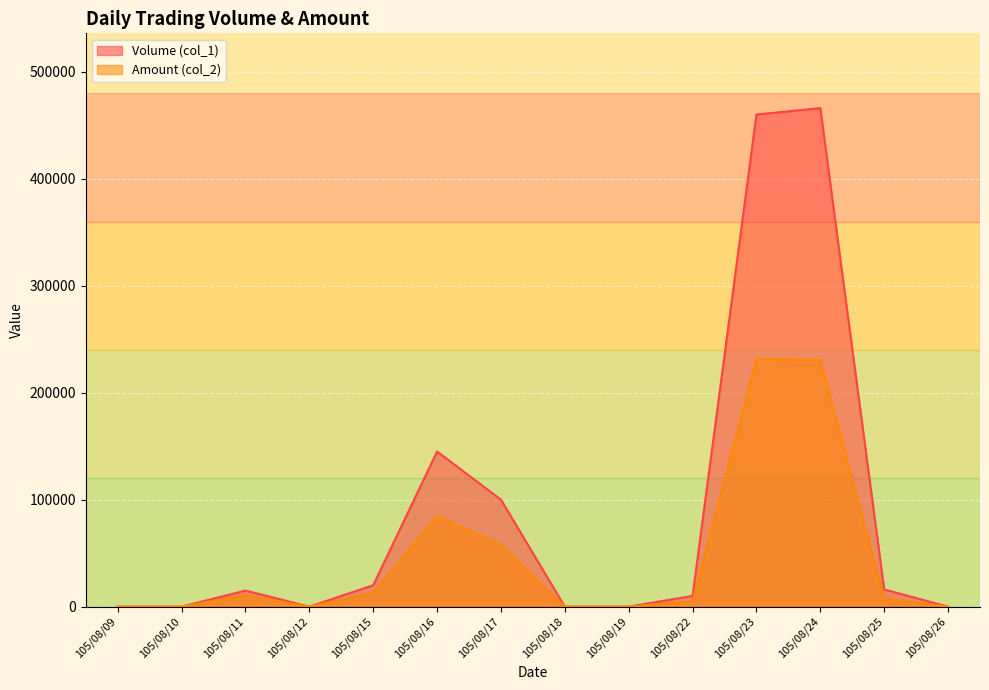

How many positive values does the Volume (col_1) series have?

8